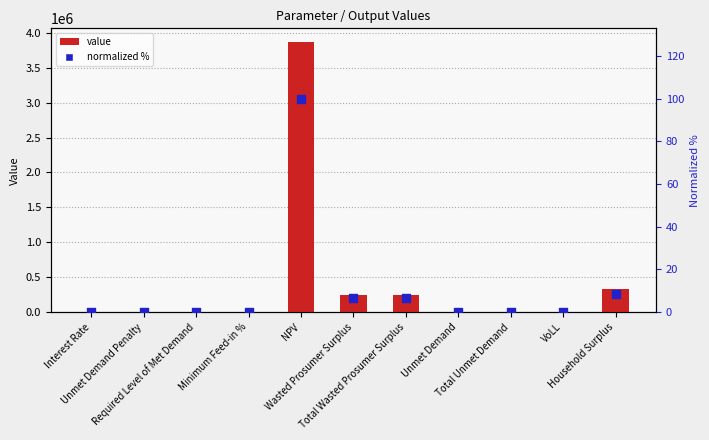

Is the value of normalized % at Unmet Demand greater than the value of value at Interest Rate?

No